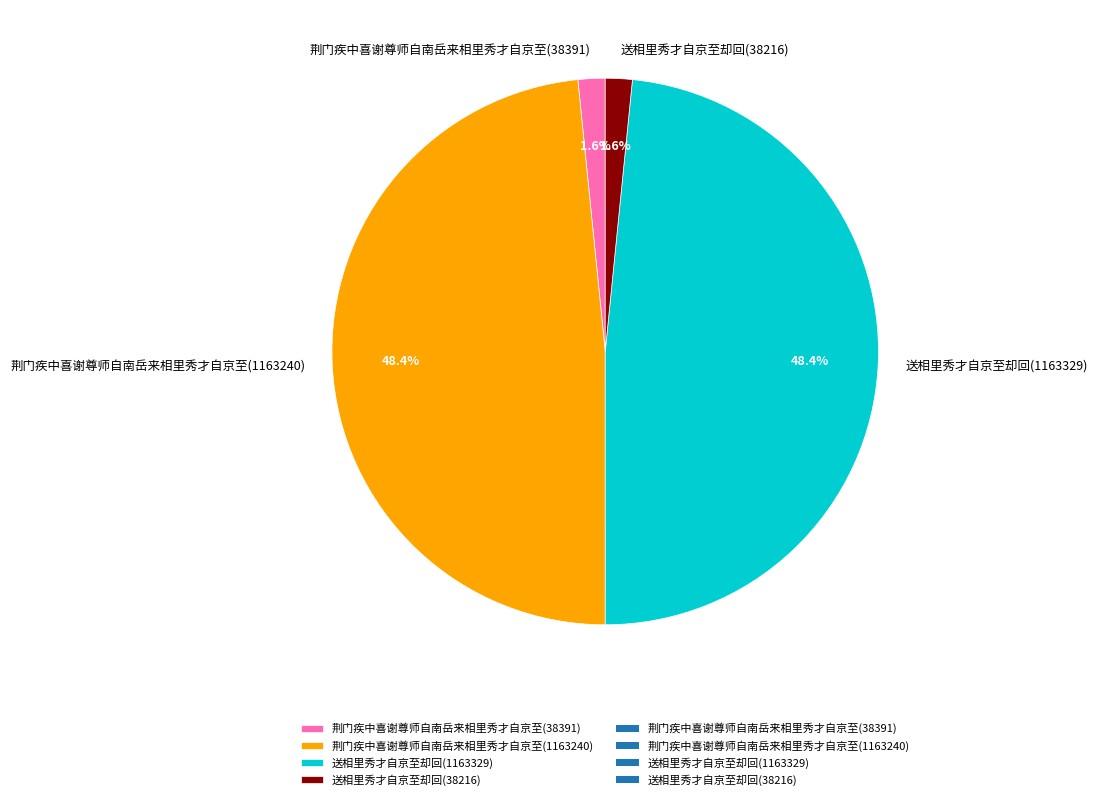

To the nearest percent, what is the combined percentage of 荆门疾中喜谢尊师自南岳来相里秀才自京至(1163240) and 送相里秀才自京至却回(38216)?

50%